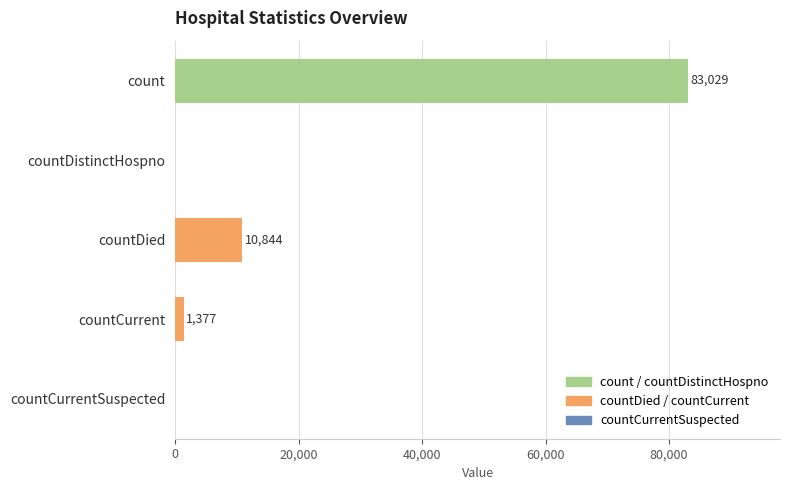

Reading top to bottom, list all the values displayed in this chart.

count=83029	countDistinctHospno=0	countDied=10844	countCurrent=1377	countCurrentSuspected=0